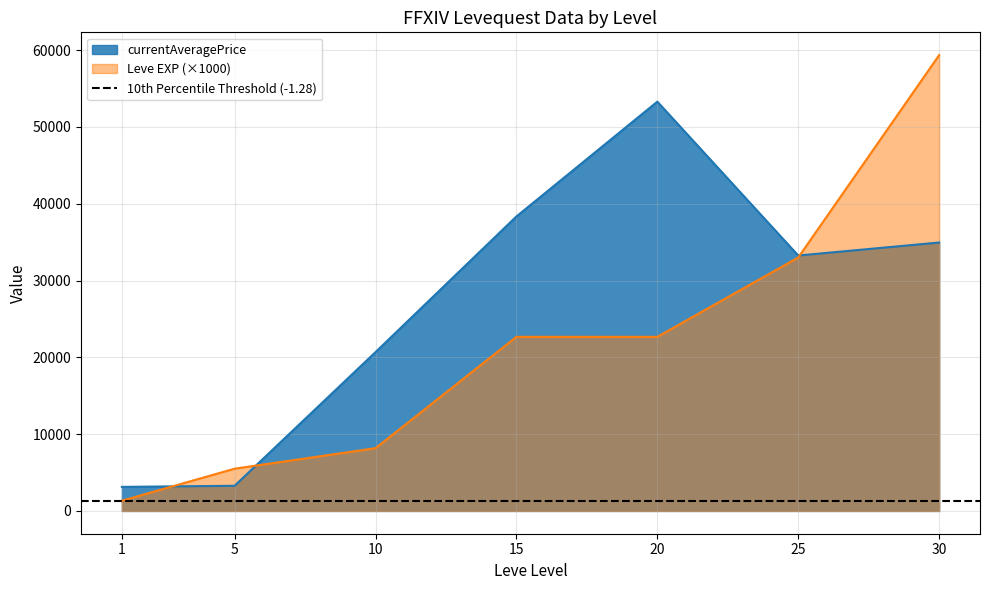

Which has a higher value, 15 or 1?

15